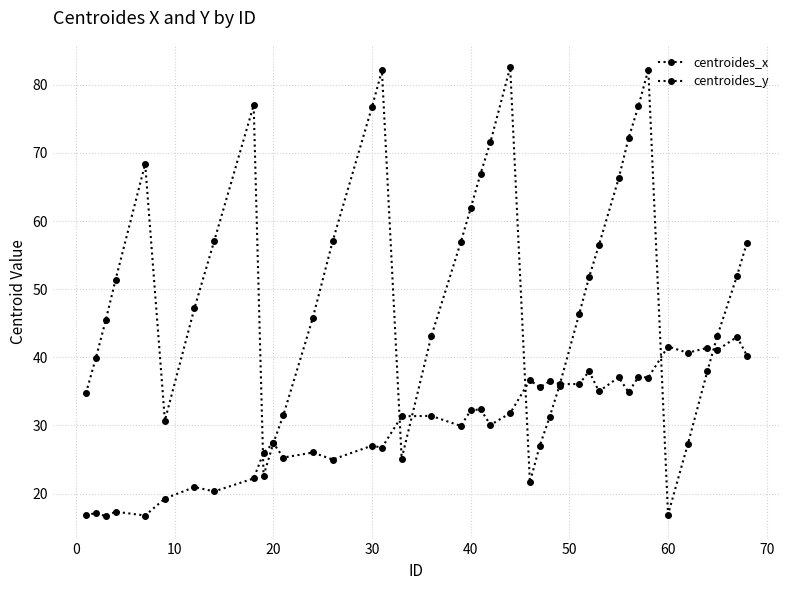

Rank the series by their average value, from highest to lowest.

centroides_x, centroides_y